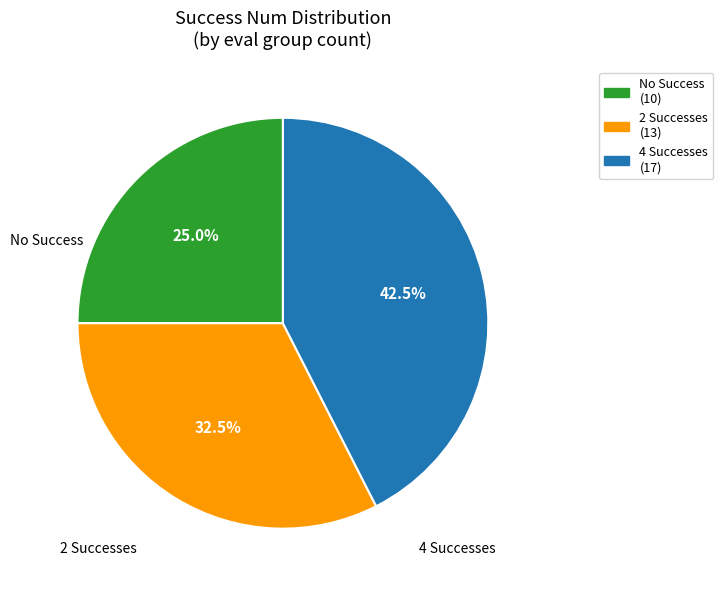

Is there a majority slice in this chart?

No